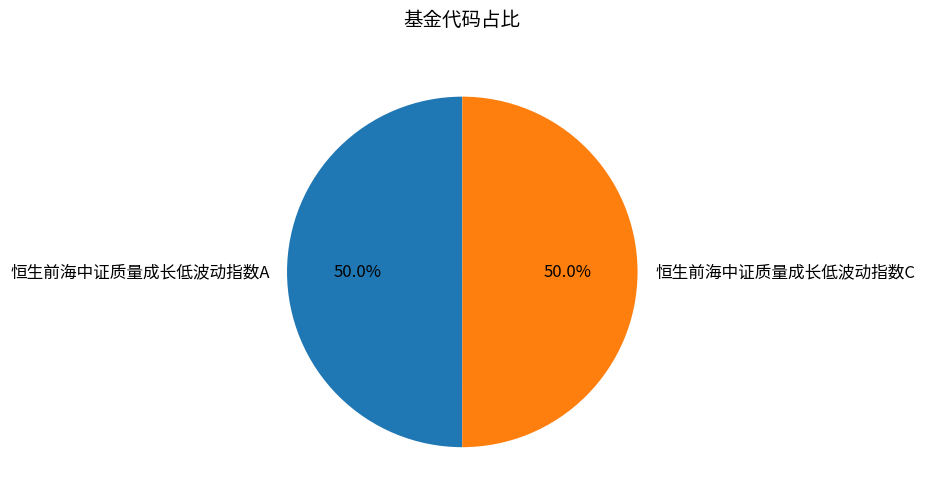

The 恒生前海中证质量成长低波动指数C slice represents 56% of the pie. True or false?

False